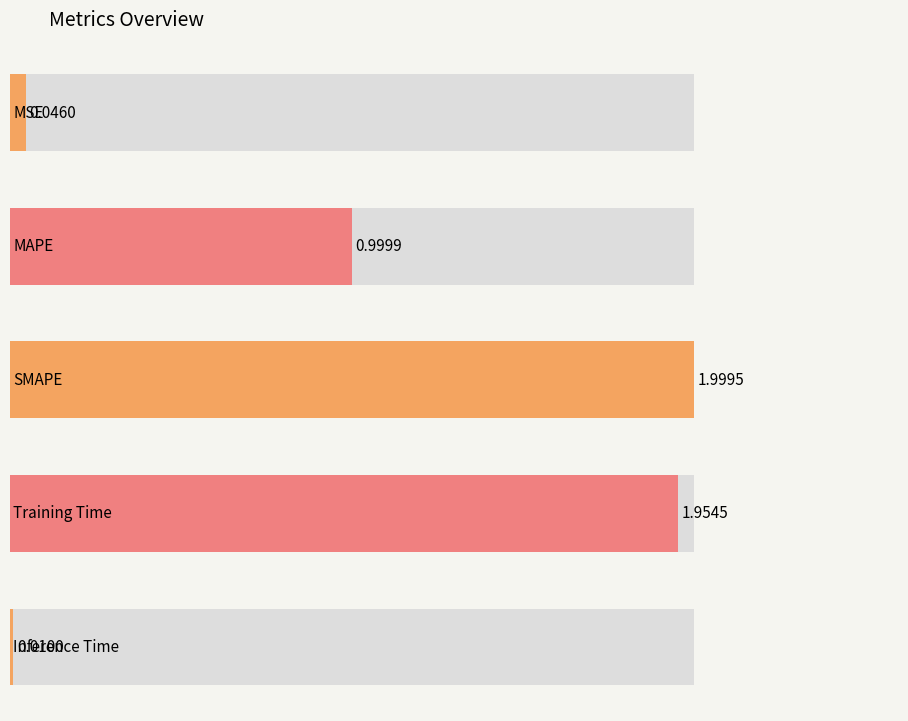

Reading right to left, transcribe all the data shown in this chart.

Inference Time=0.0	Training Time=2.0	SMAPE=2.0	MAPE=1.0	MSE=0.0